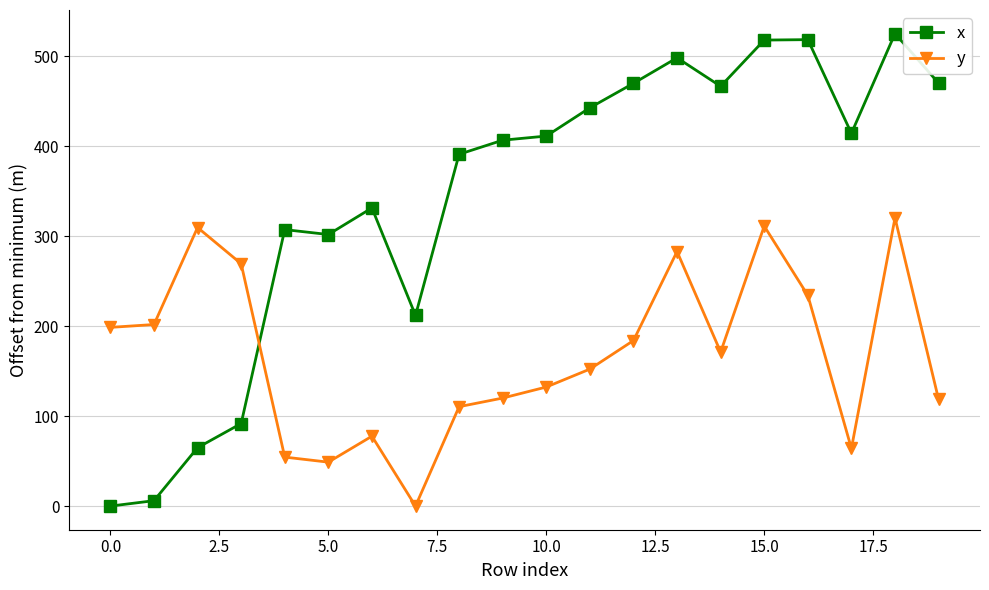

What is the average value of the y series?

168.2